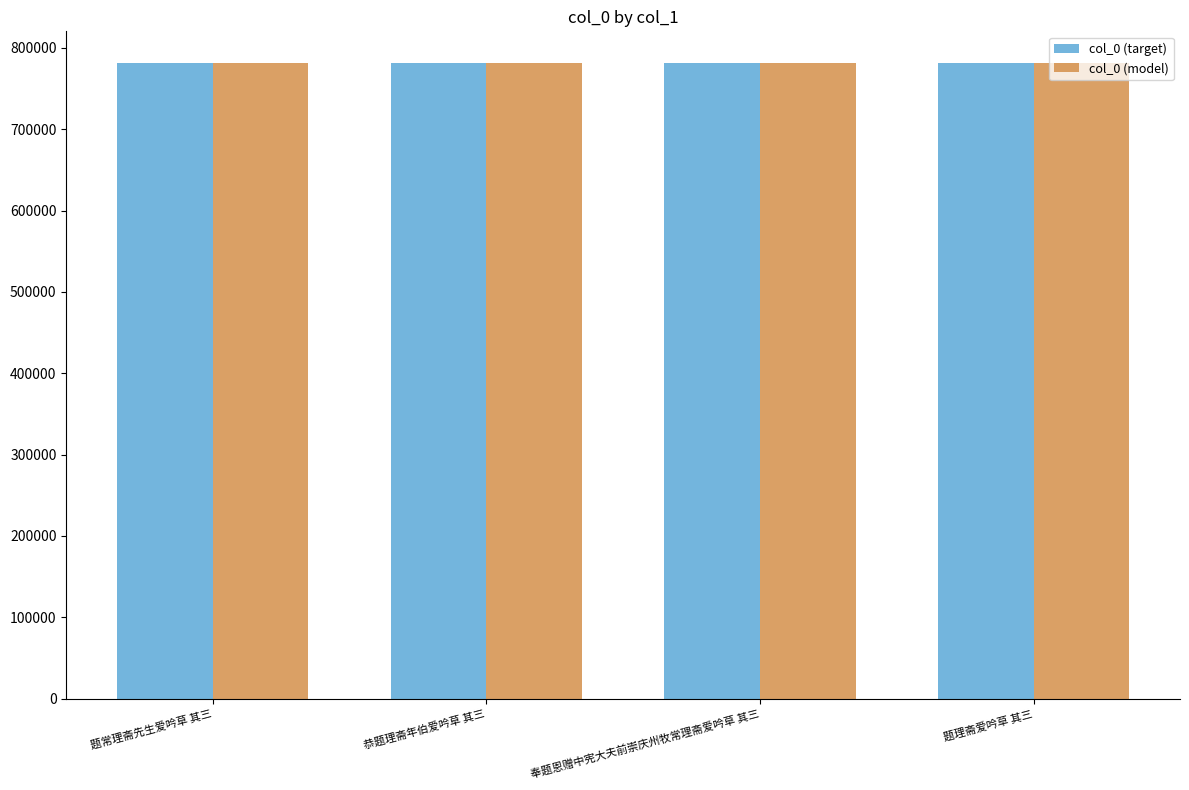

What is the total value across all series at 恭题理斋年伯爱吟草 其三?

1562290